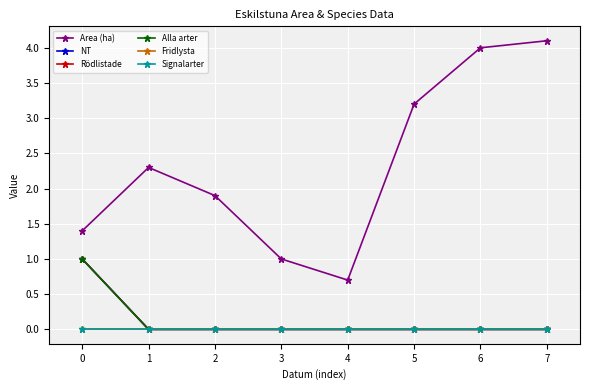

How many lines are shown in the chart?

6